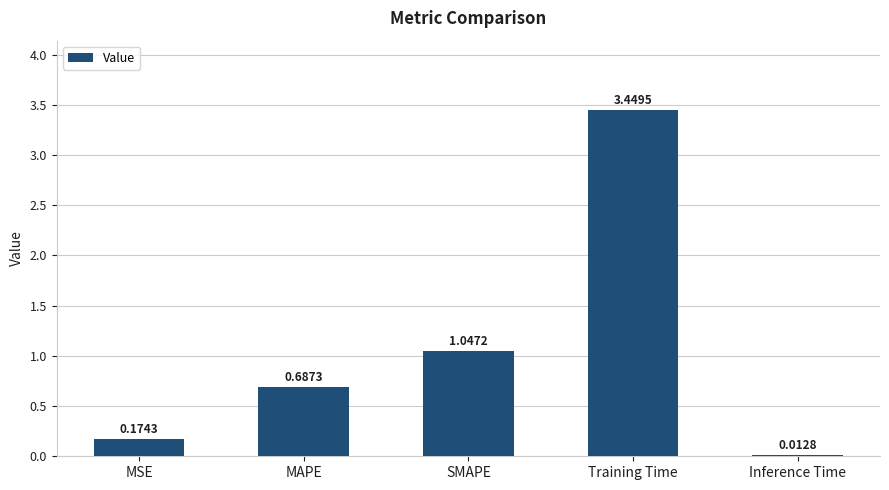

Are the bars horizontal?

No